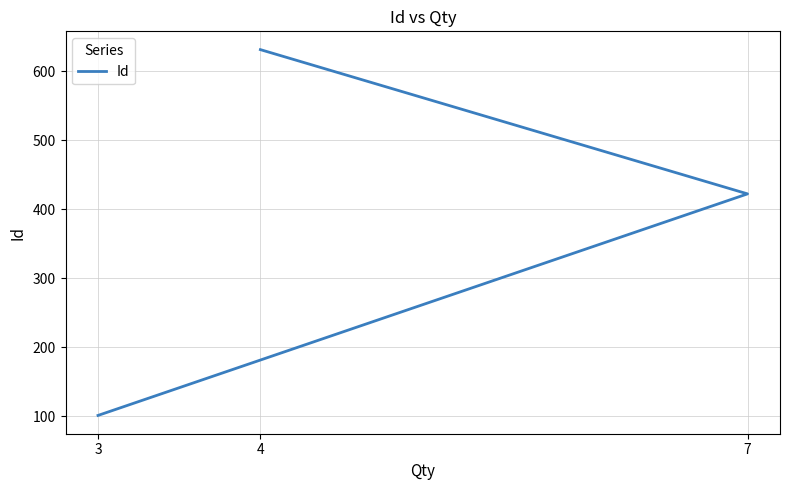

At which category does the chart reach its minimum across all series?

3